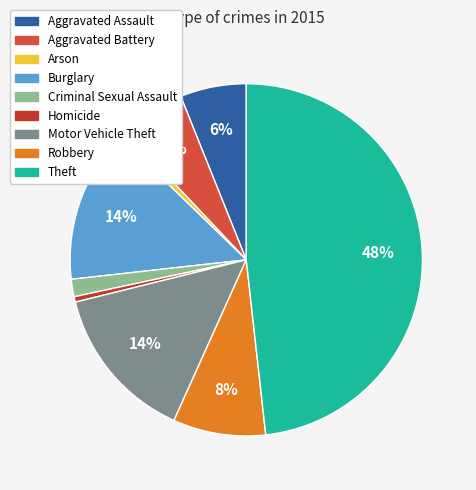

How many slices are in this pie chart?

9